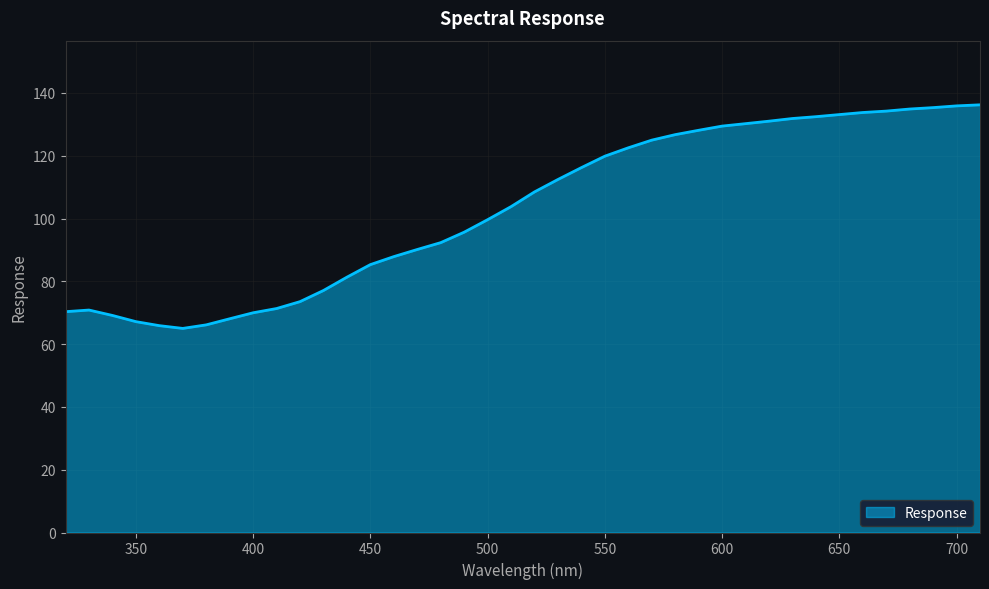

What is the difference between the maximum and minimum values?

71.2